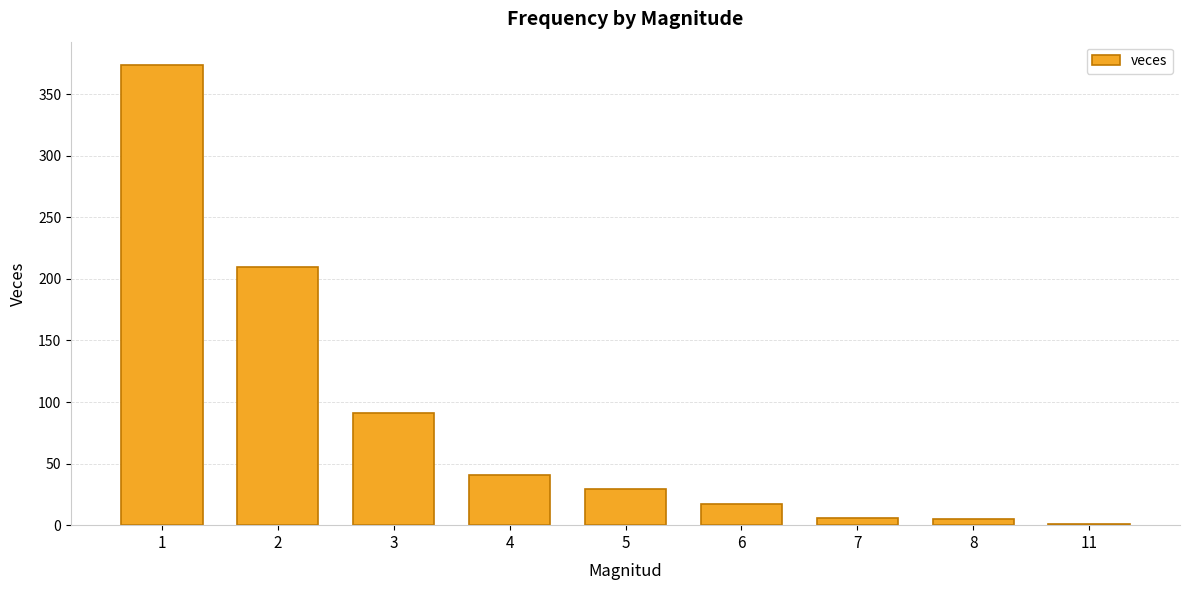

What is the sum of all values?

774